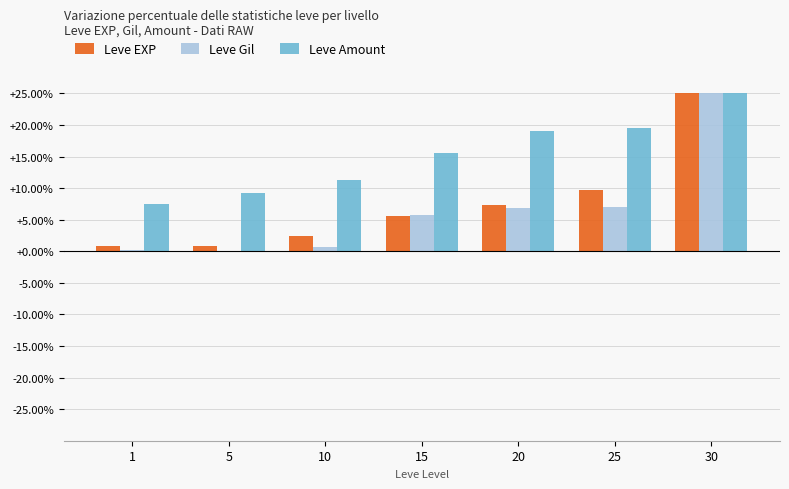

How many groups of bars are there?

7